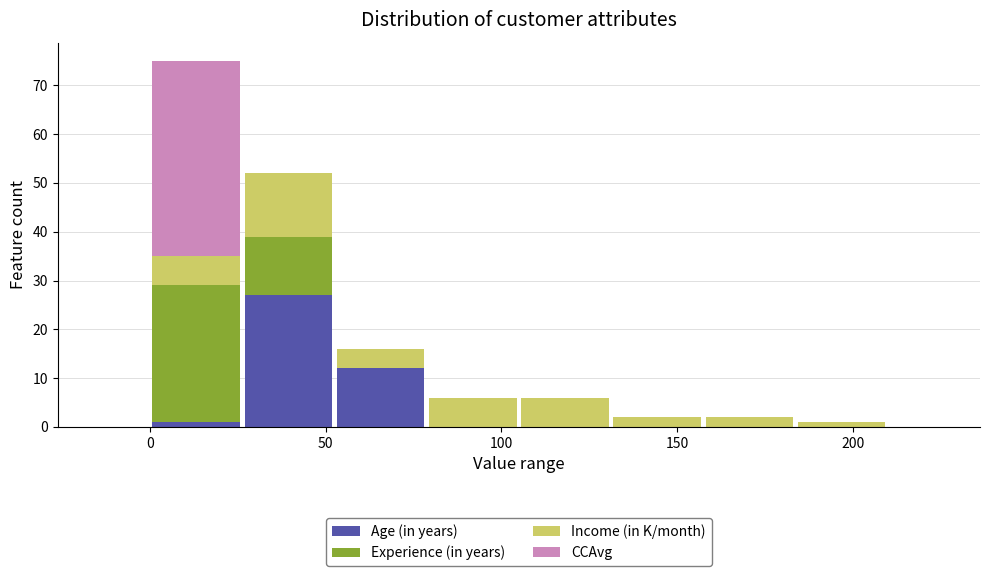

Which range on the x-axis has the tallest stacked bar (by total height)?

0 to 25